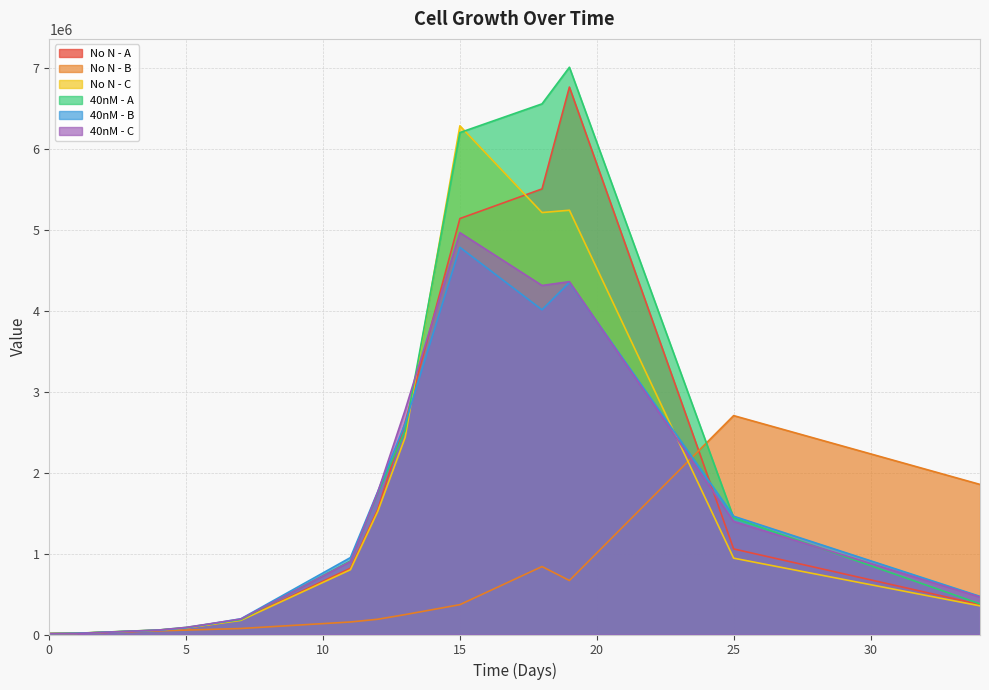

What is the value of the No N - A point at the 11th from the left?

6766892.6